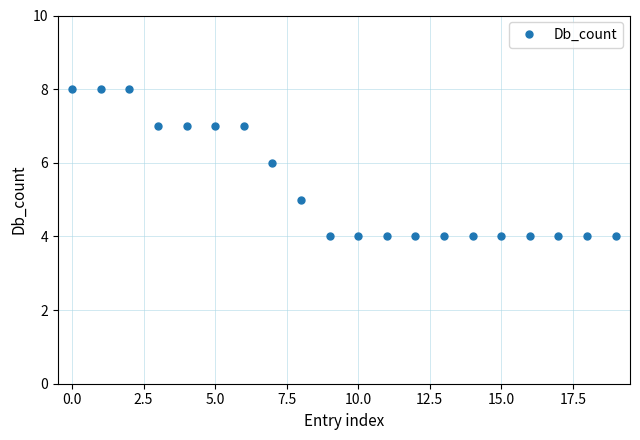

What is the maximum value shown in the chart?

8